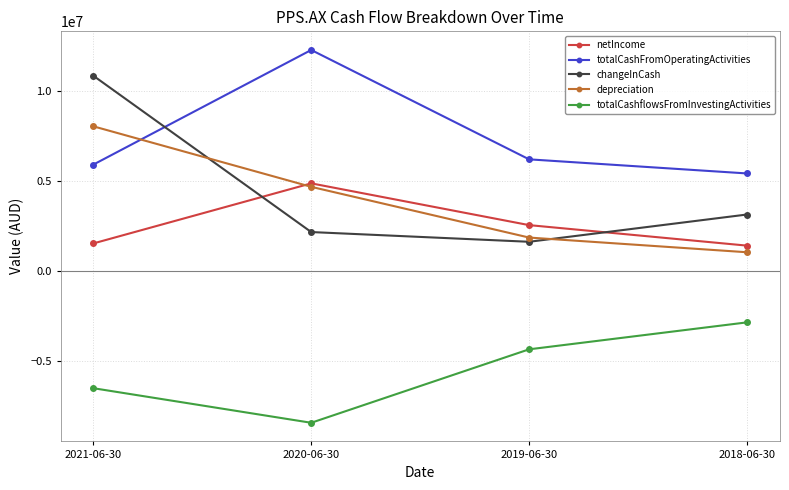

Rank the series at 2020-06-30 from highest to lowest value.

totalCashFromOperatingActivities, netIncome, depreciation, changeInCash, totalCashflowsFromInvestingActivities